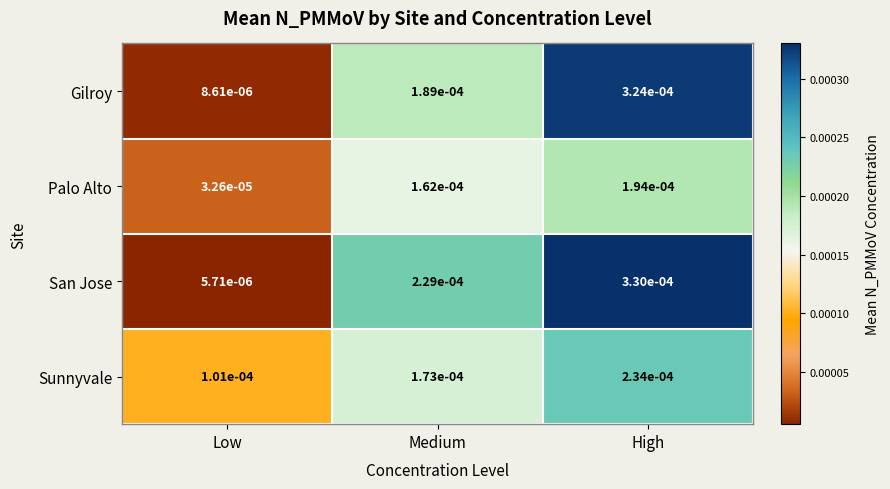

Rank the series at Low from lowest to highest value.

San Jose, Gilroy, Palo Alto, Sunnyvale